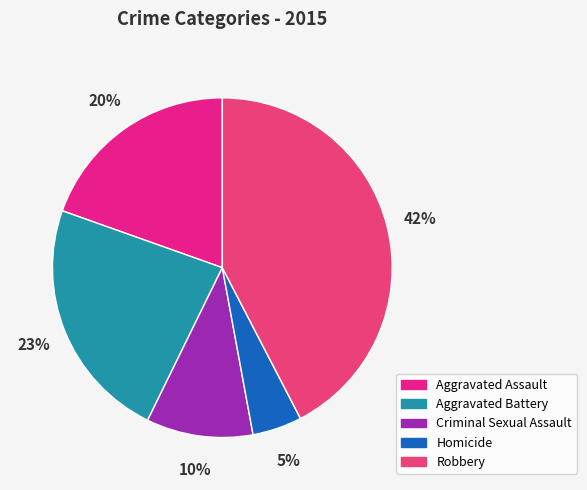

Is Robbery the majority of the pie?

No